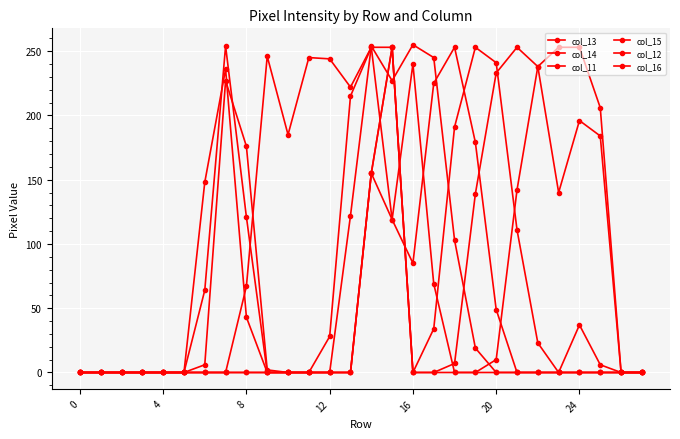

Where is col_16 nearest to the value 126?

15